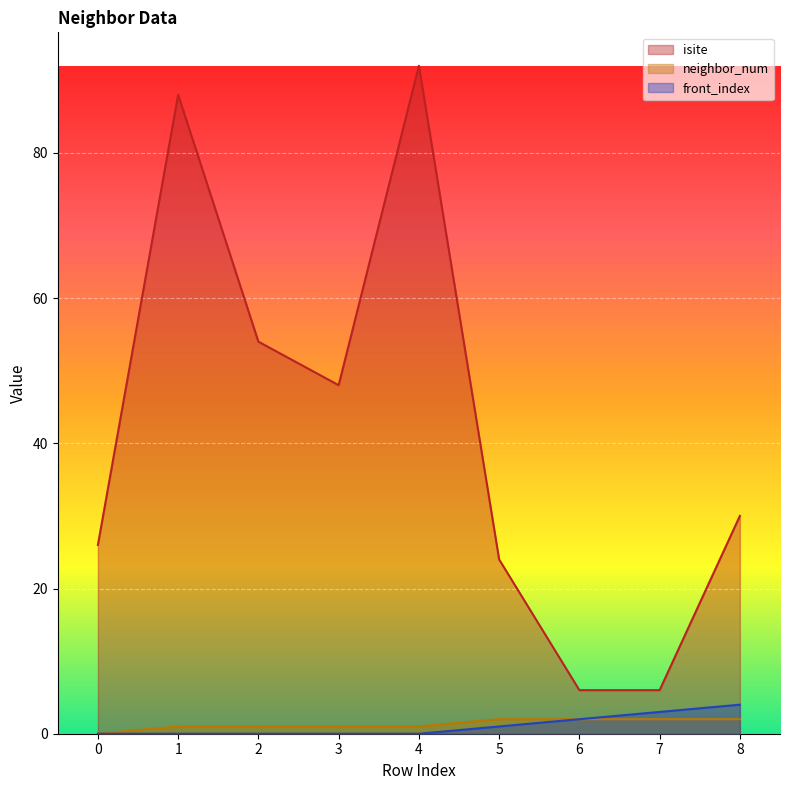

Reading left to right, transcribe all the data shown in this chart.

isite: 0=26	1=88	2=54	3=48	4=92	5=24	6=6	7=6	8=30
neighbor_num: 0=0	1=1	2=1	3=1	4=1	5=2	6=2	7=2	8=2
front_index: 0=0	1=0	2=0	3=0	4=0	5=1	6=2	7=3	8=4